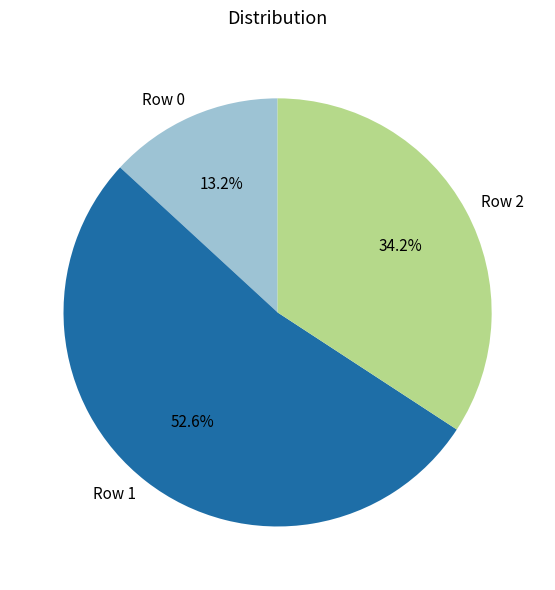

Does Row 1 account for over 50% of the chart?

Yes